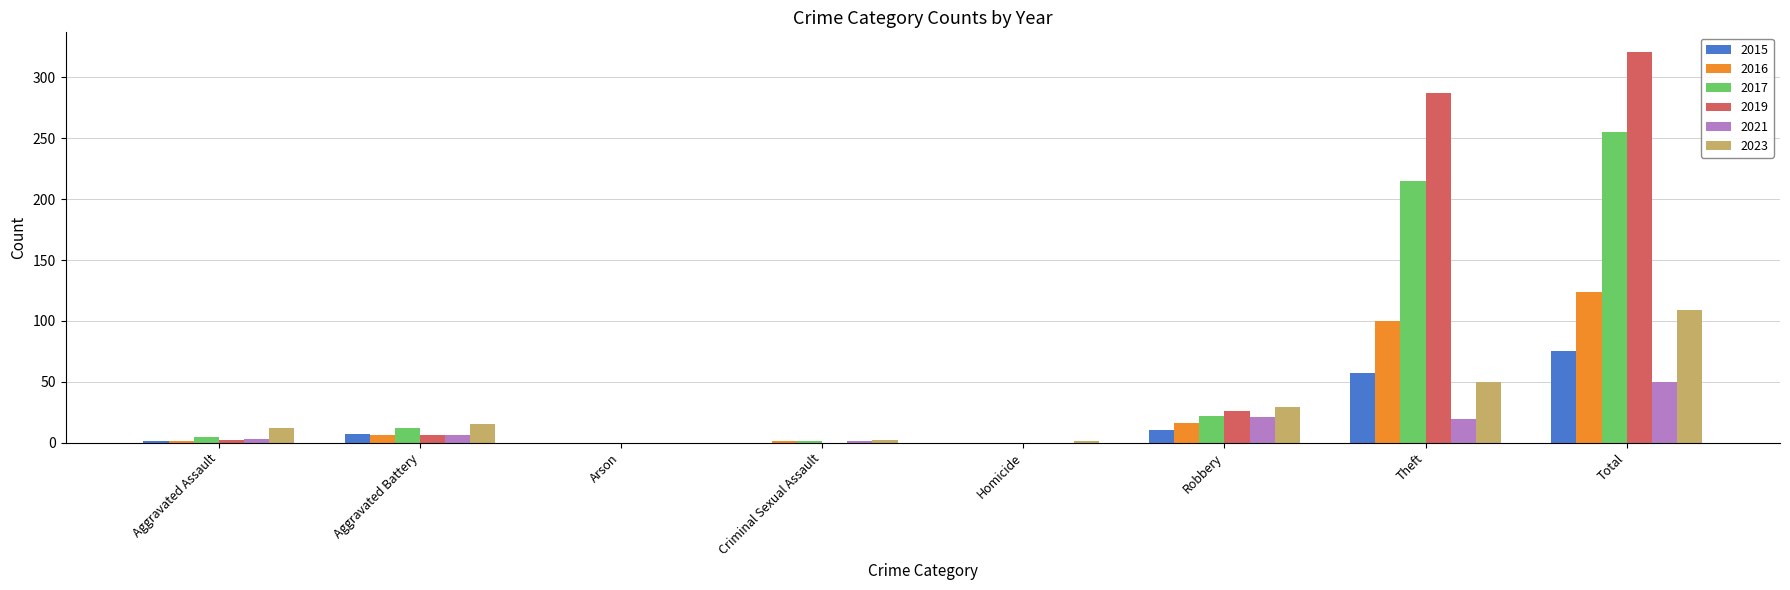

The 2019 series shows 141 at Total. True or false?

False